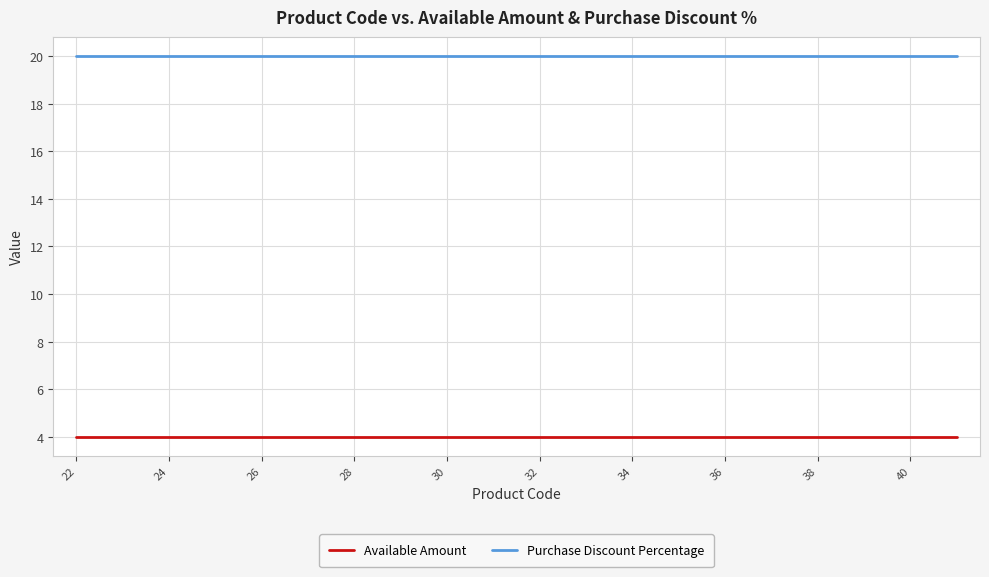

How many series are shown in this chart?

2